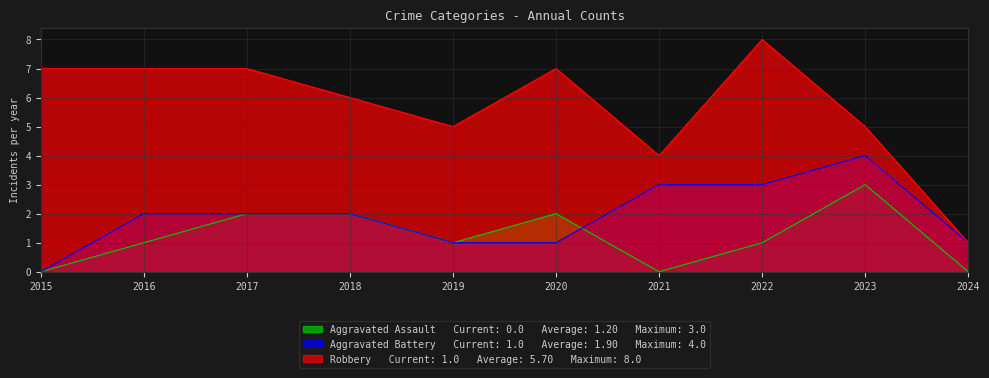

At 2023, list the series in order from smallest to largest.

Aggravated Assault, Aggravated Battery, Robbery